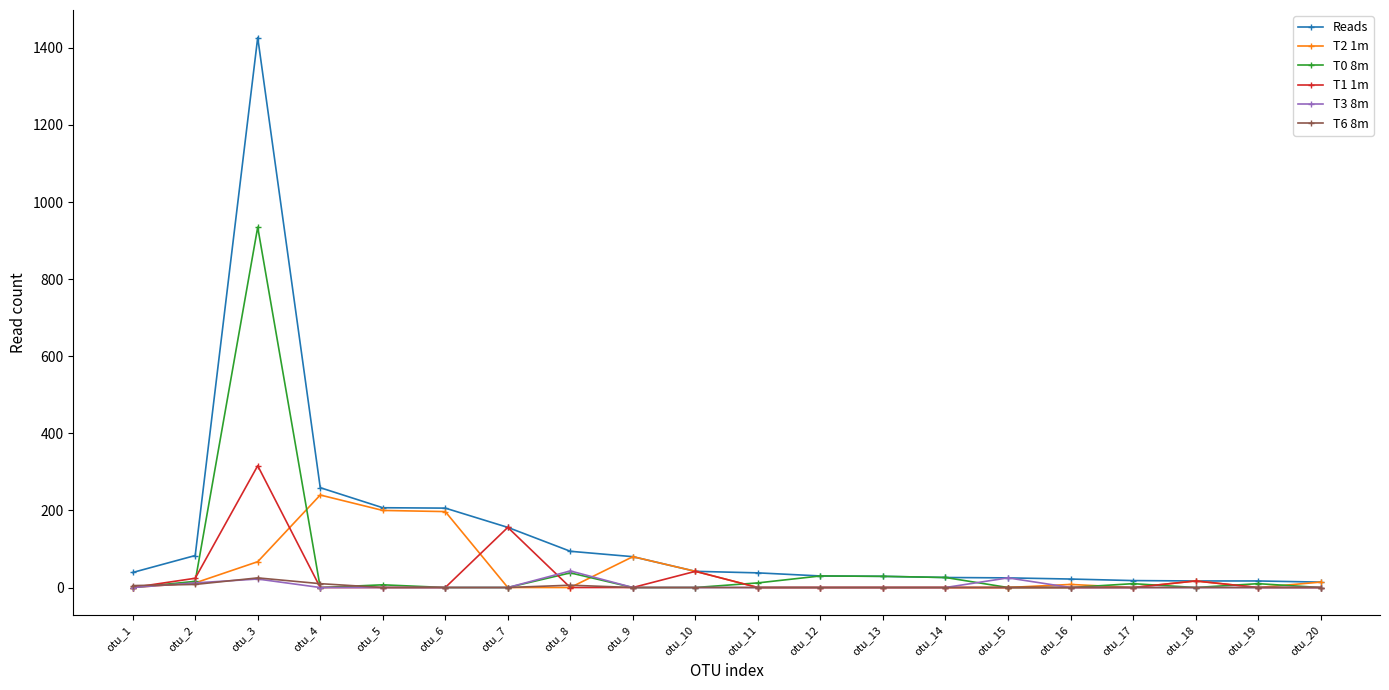

True or false: T1 1m and T0 8m cross at least once.

True